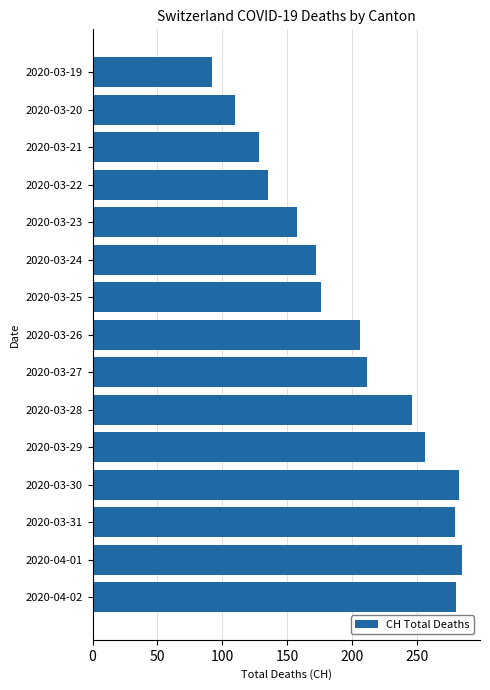

What is the smallest value displayed?

92